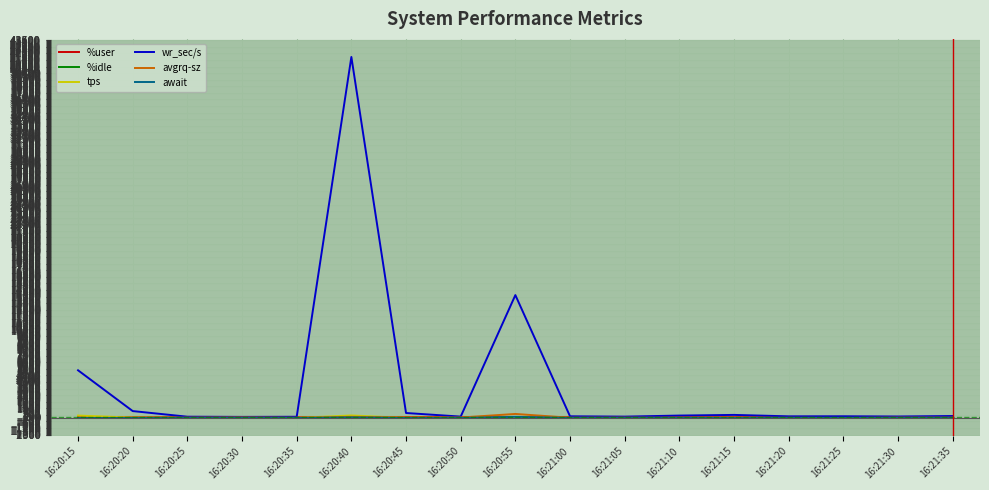

What is the greatest value displayed?

41601.6